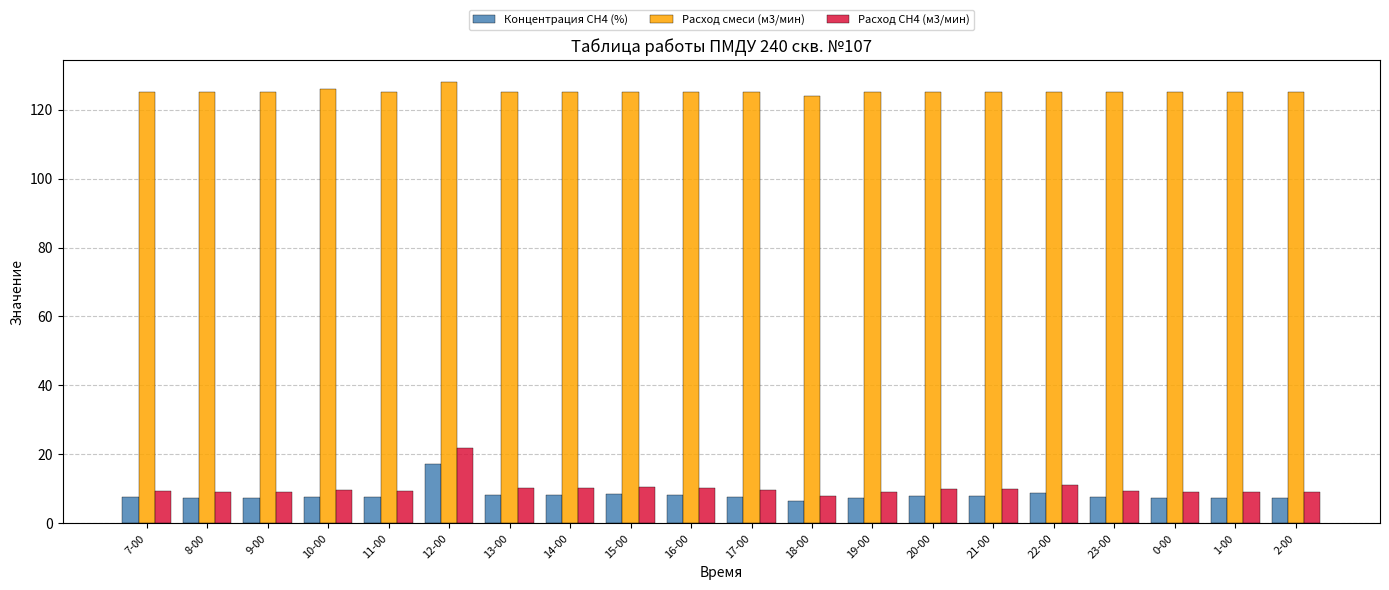

What is the value of the Расход СН4 (м3/мин) bar at the 12th from the left?

7.9